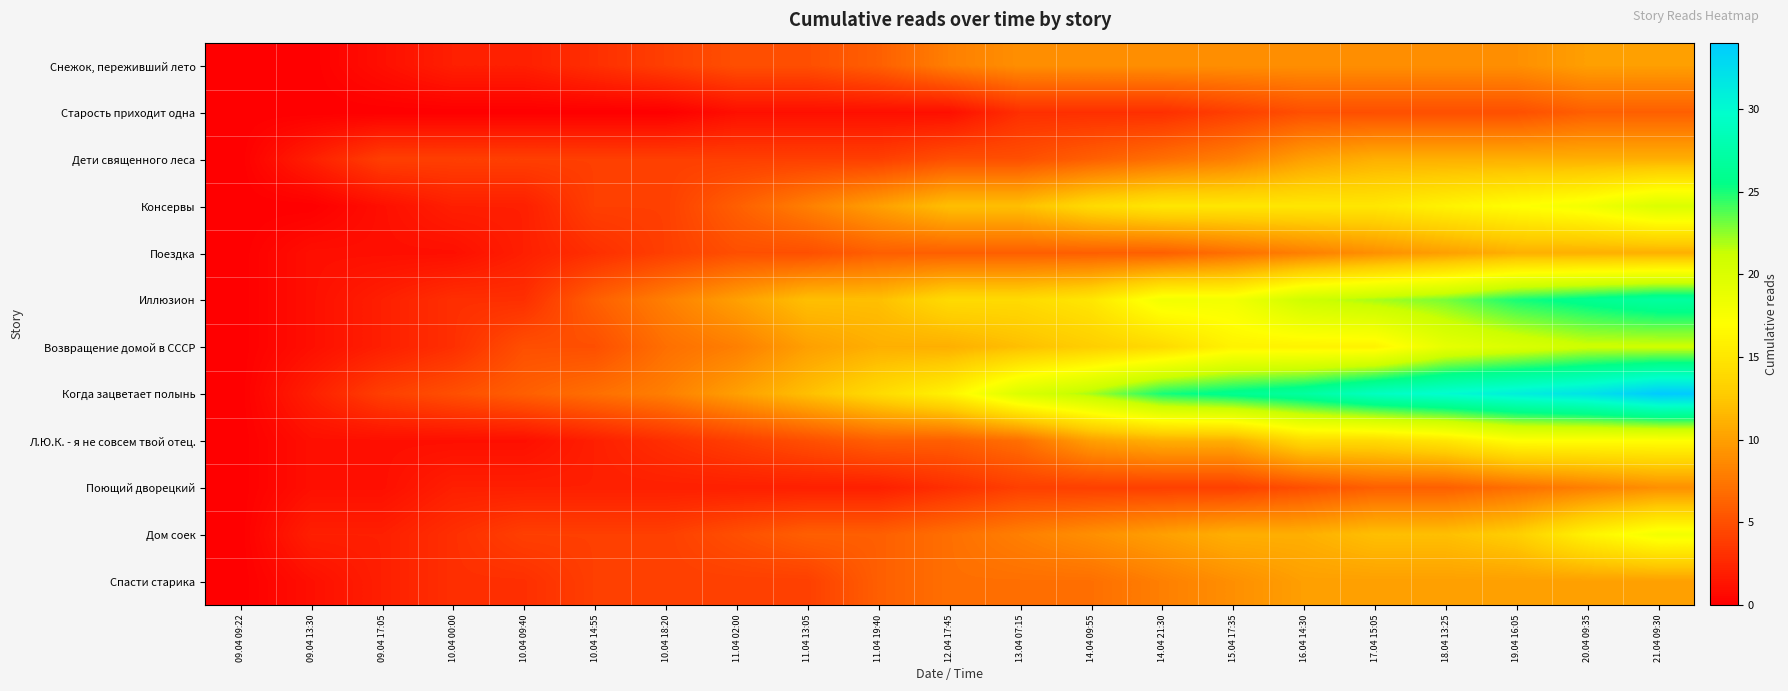

What is the total value across all series at 10.04 09:40?

34